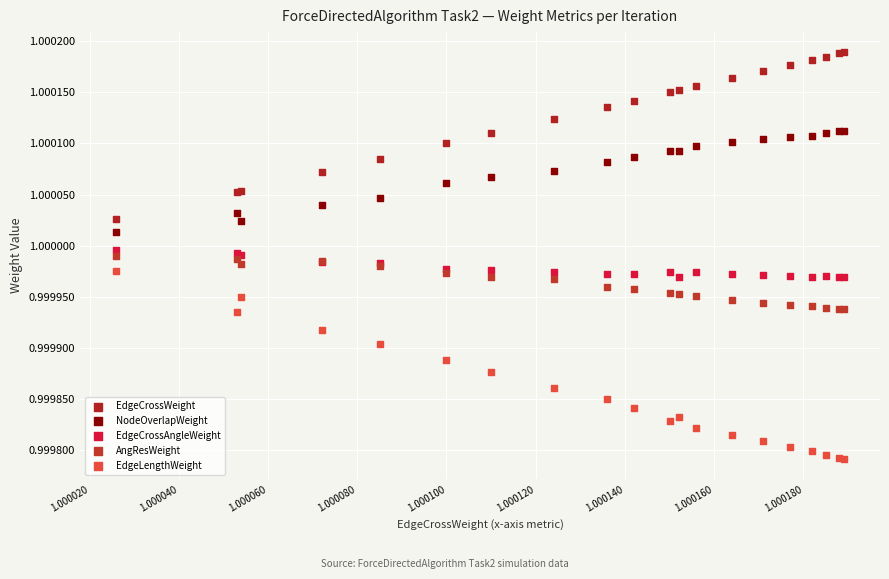

Which series contains the highest Y value?

EdgeCrossWeight